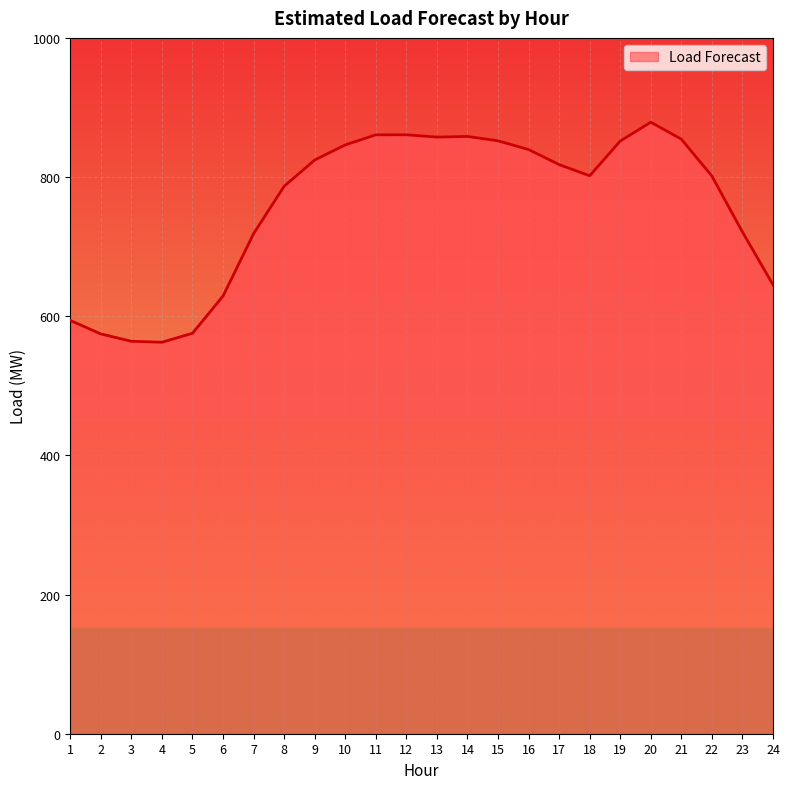

The value at 18 is 801.9. True or false?

True